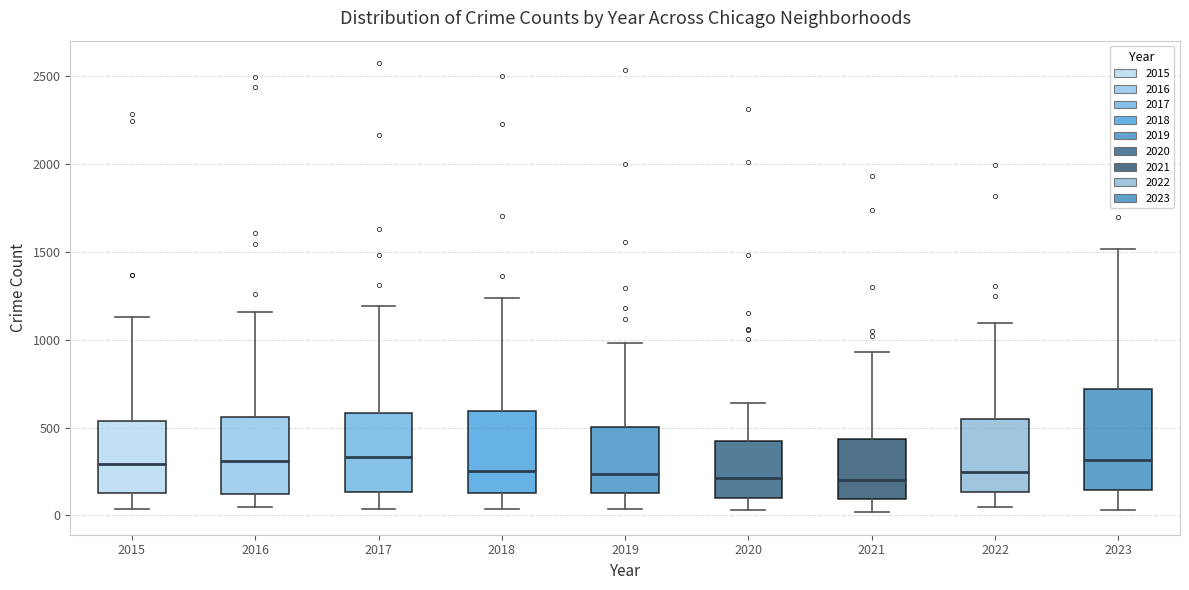

Reading left to right, read every box against the y-axis: the position of its median line, the range the box covers, and the ends of its whiskers. The values are not printed on the chart, so give them approximately, as read against the axis.

2015: median 300, box 150 to 550, whiskers 50 to 1150
2016: median 300, box 100 to 550, whiskers 50 to 1150
2017: median 350, box 150 to 600, whiskers 50 to 1200
2018: median 250, box 150 to 600, whiskers 50 to 1250
2019: median 250, box 150 to 500, whiskers 50 to 1000
2020: median 200, box 100 to 400, whiskers 50 to 650
2021: median 200, box 100 to 450, whiskers 0 to 950
2022: median 250, box 150 to 550, whiskers 50 to 1100
2023: median 300, box 150 to 700, whiskers 50 to 1500